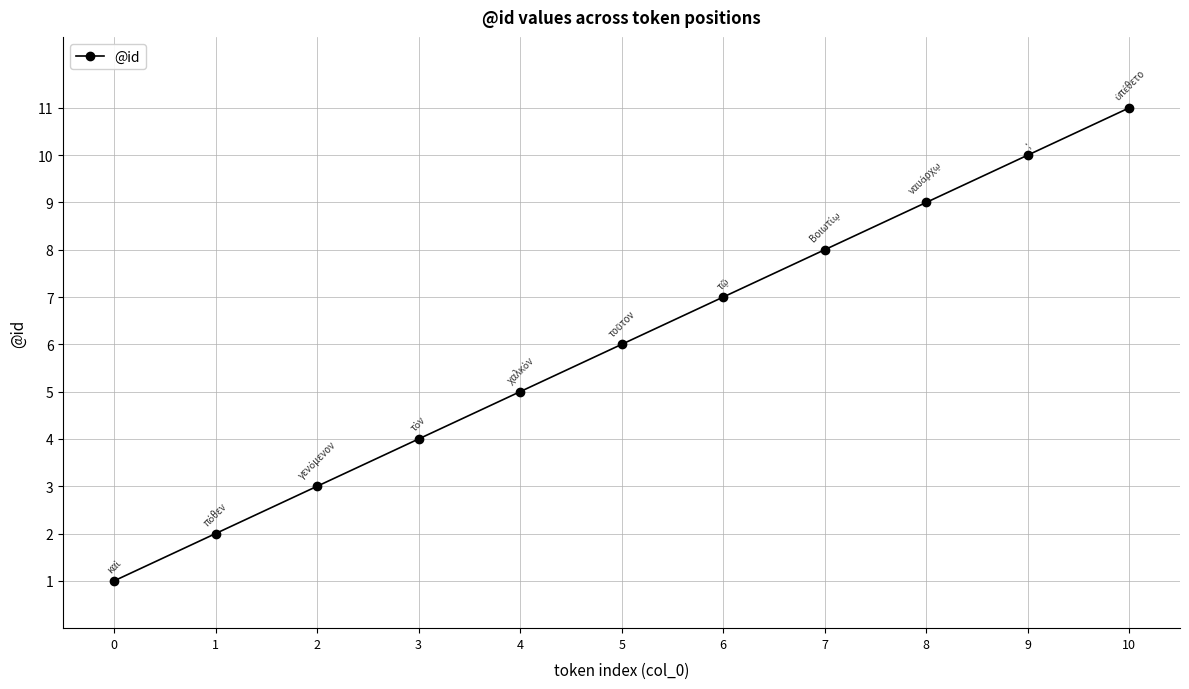

What is the change in value from 9 to 10?

+1